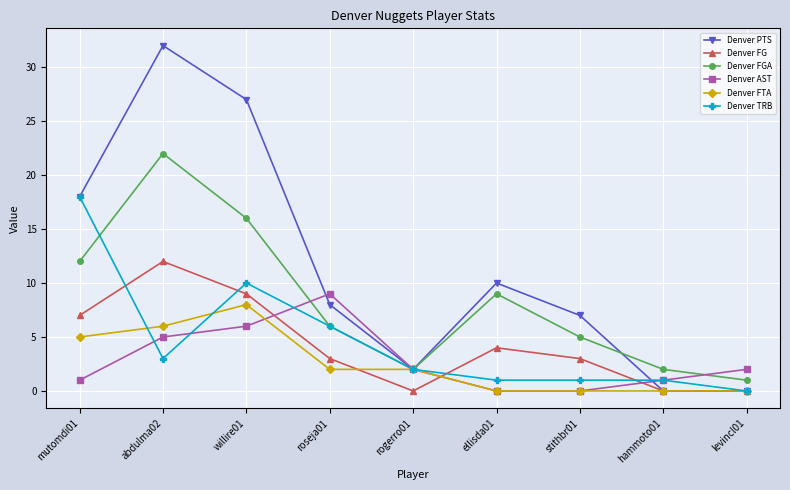

What is the sum of the Denver FG values at roseja01 and willire01?

12